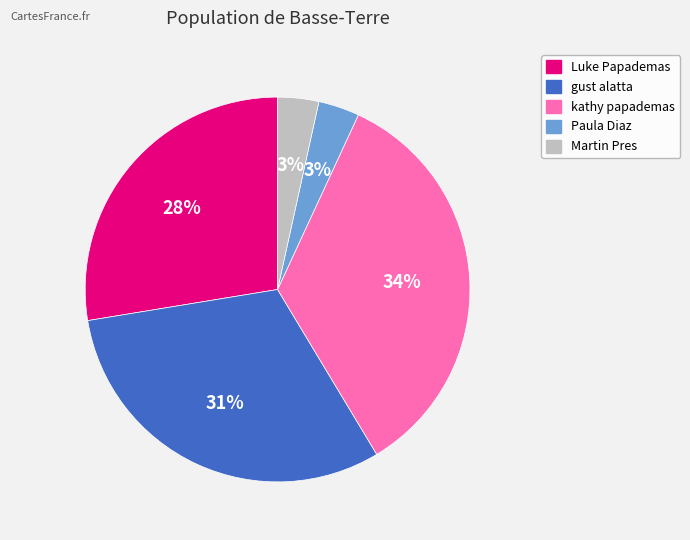

Is there any slice that represents more than half of the pie?

No